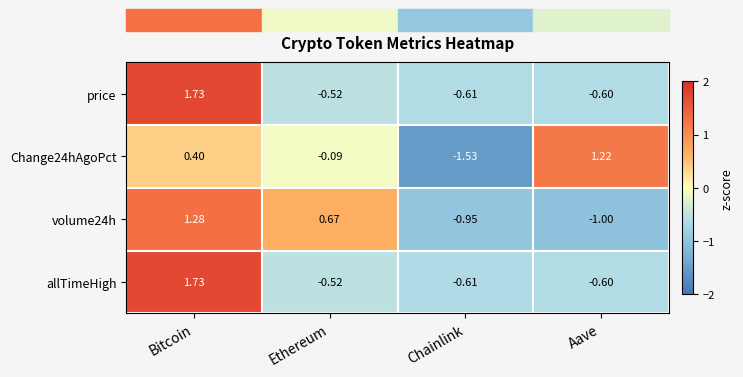

At which label does Change24hAgoPct reach its peak?

Aave